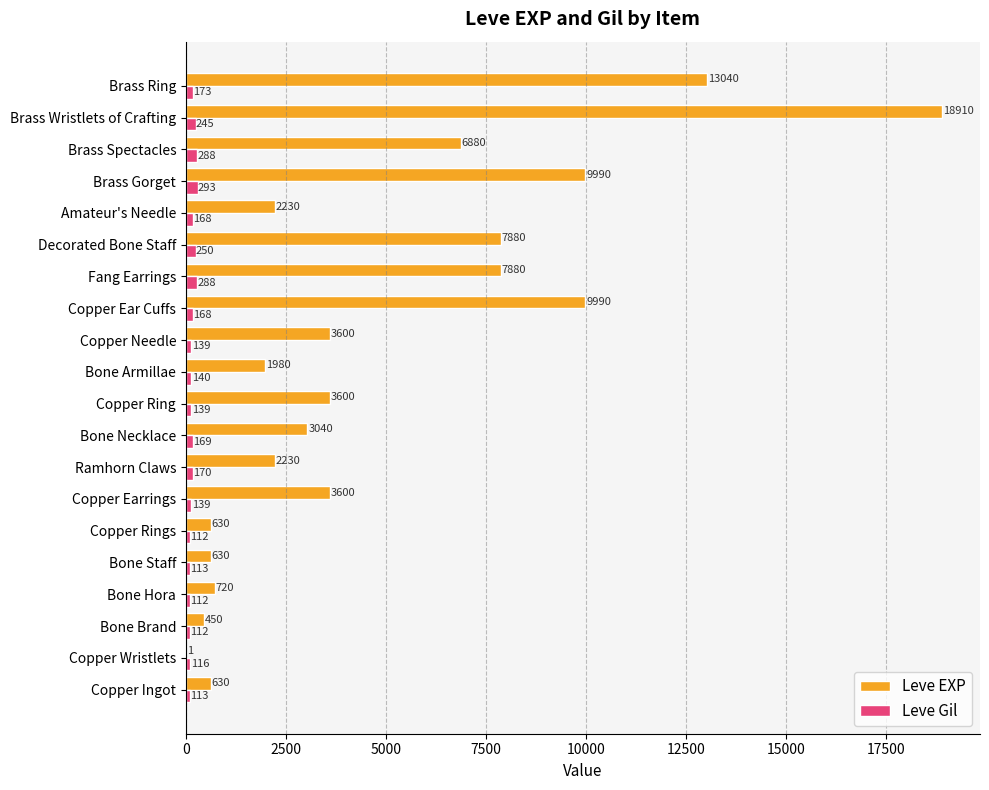

What value does the Leve EXP series have at Copper Earrings, to the nearest 100?

3600